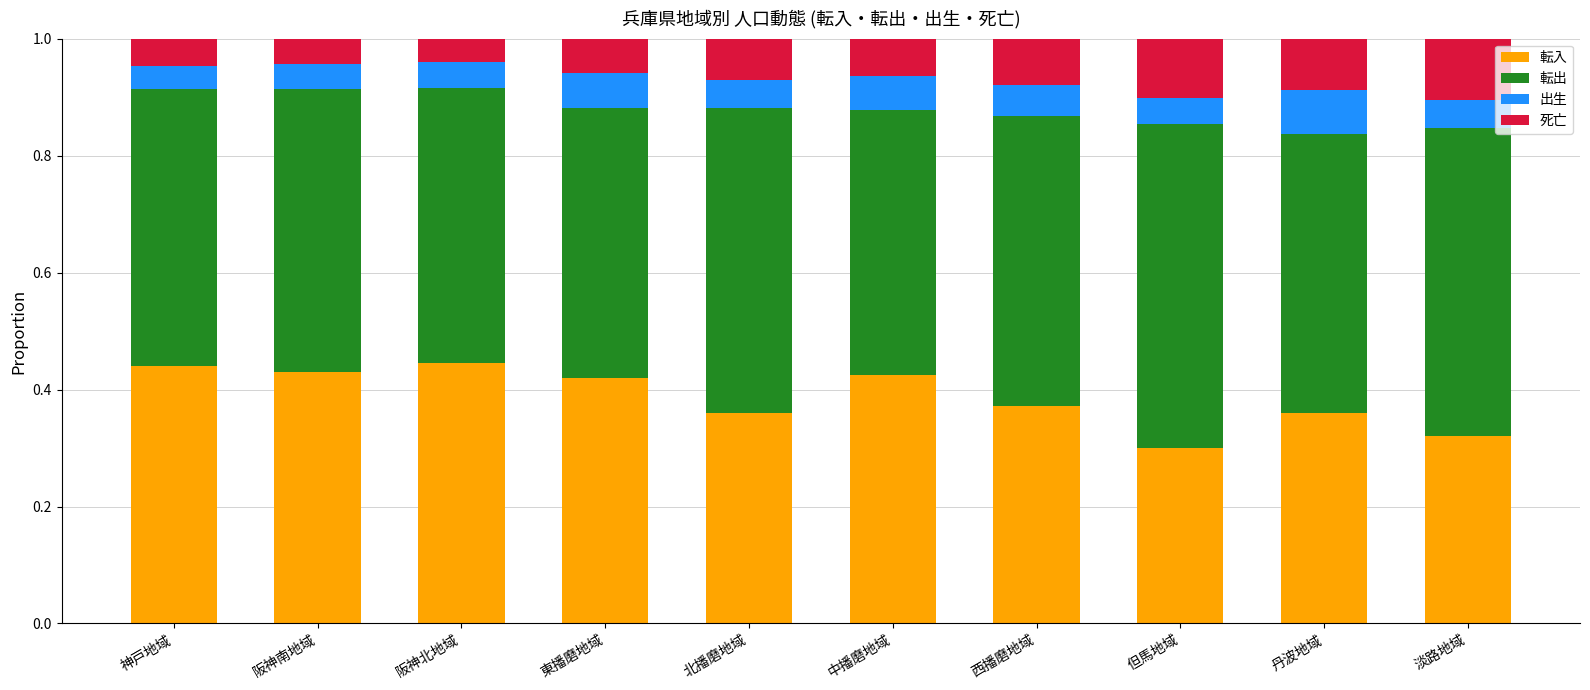

Count the 転入 values in the range 0 to 1.

10